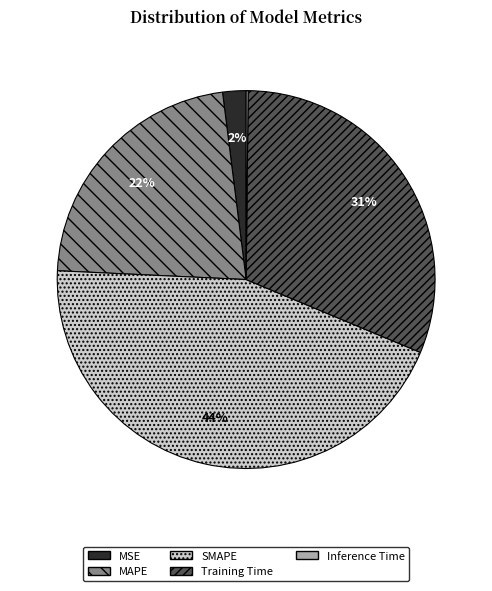

Does any single category account for the majority?

No